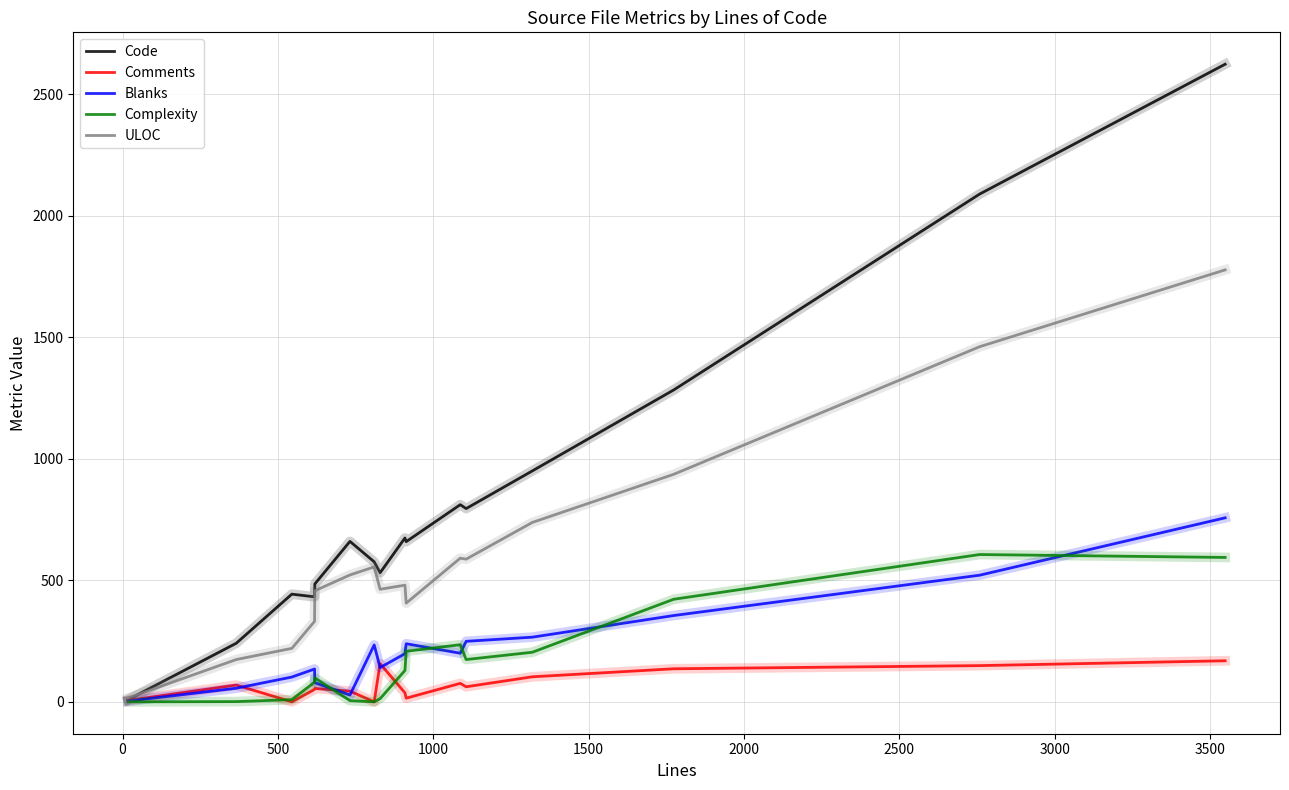

Which series has the largest total across all categories?

Code